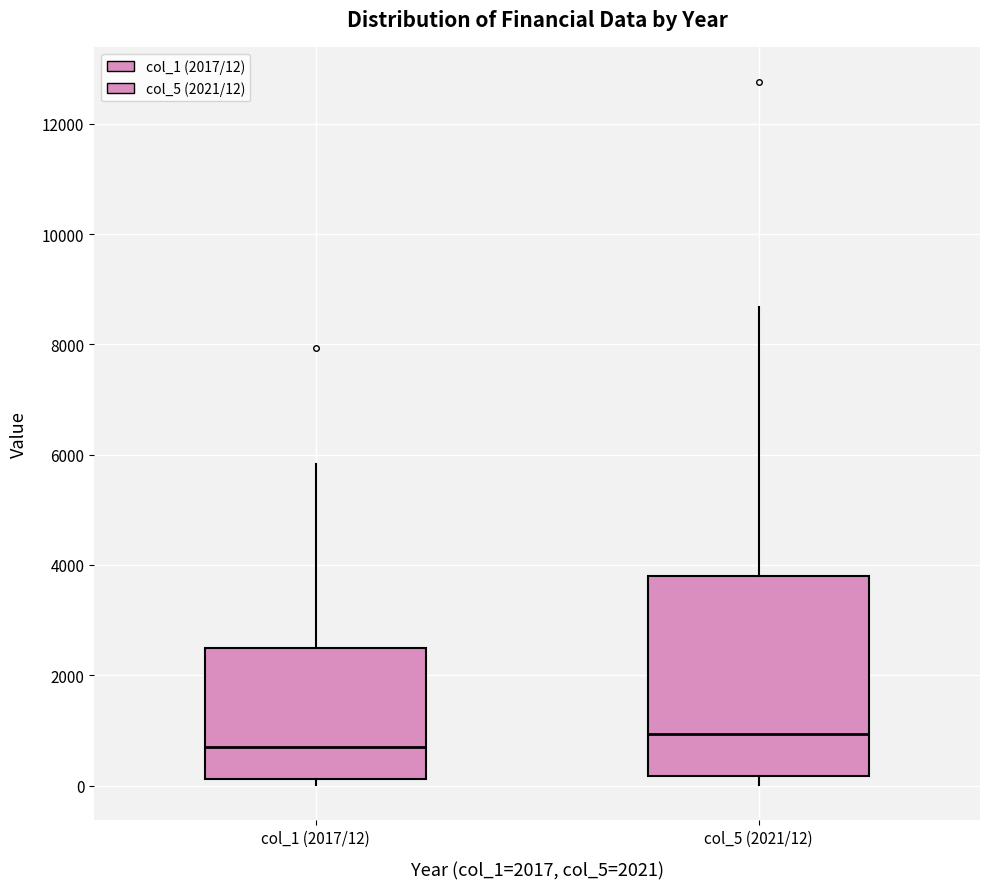

Which box has the lowest median line?

col_1 (2017/12)